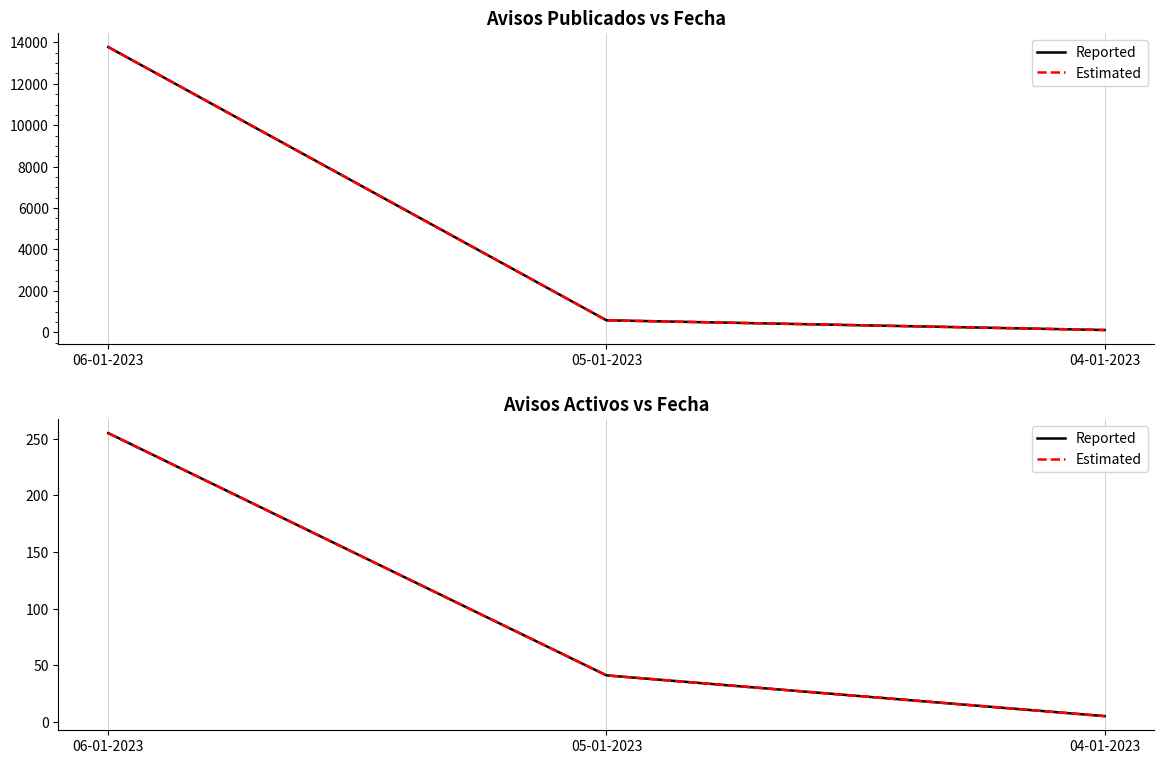

Count the Reported values in the range 5 to 255.

3